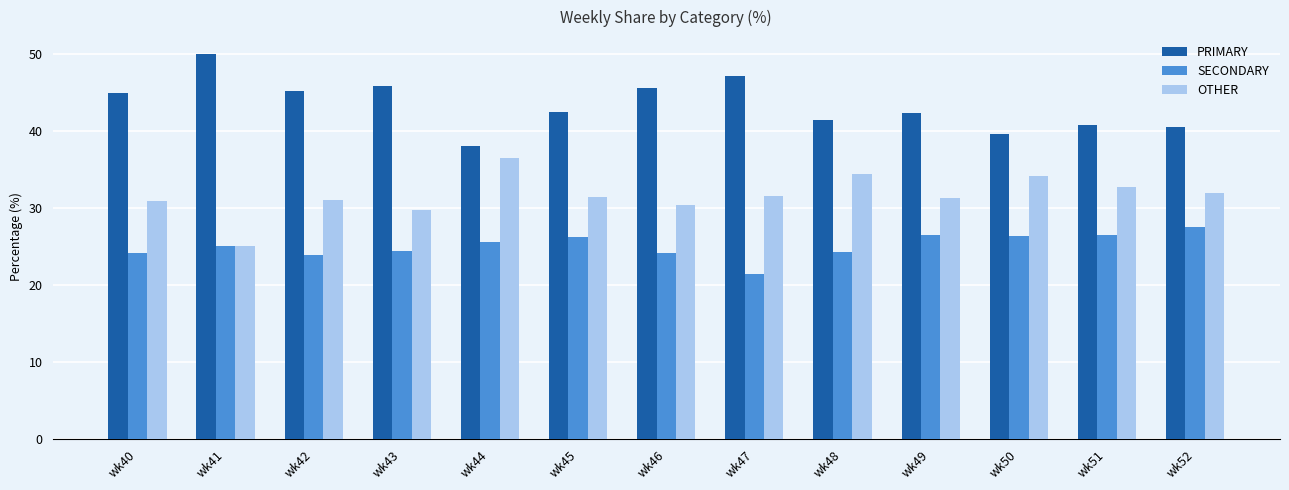

How many values in the PRIMARY series exceed 42?

8